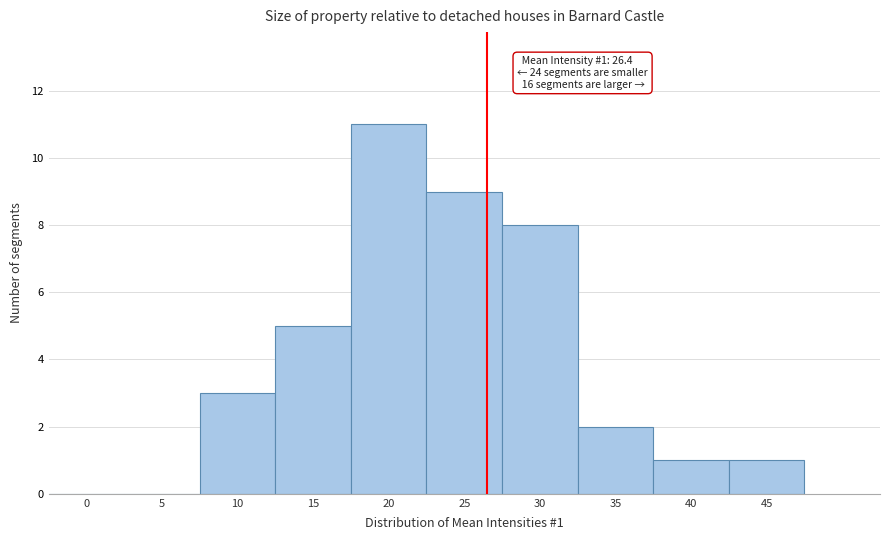

Reading left to right, what are all the values shown in this chart?

0=0	5=0	10=3	15=5	20=11	25=9	30=8	35=2	40=1	45=1